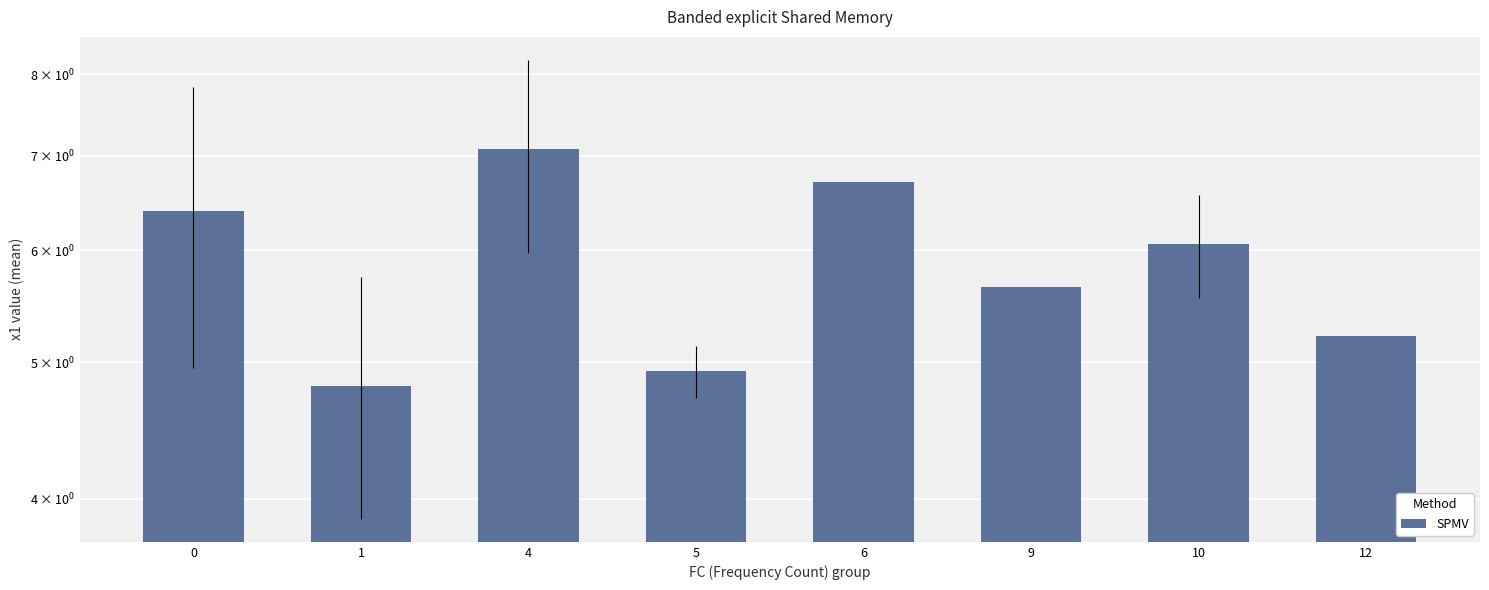

Reading left to right, extract all data points from this chart.

0=6.4	1=4.8	4=7.1	5=4.9	6=6.7	9=5.7	10=6.1	12=5.2